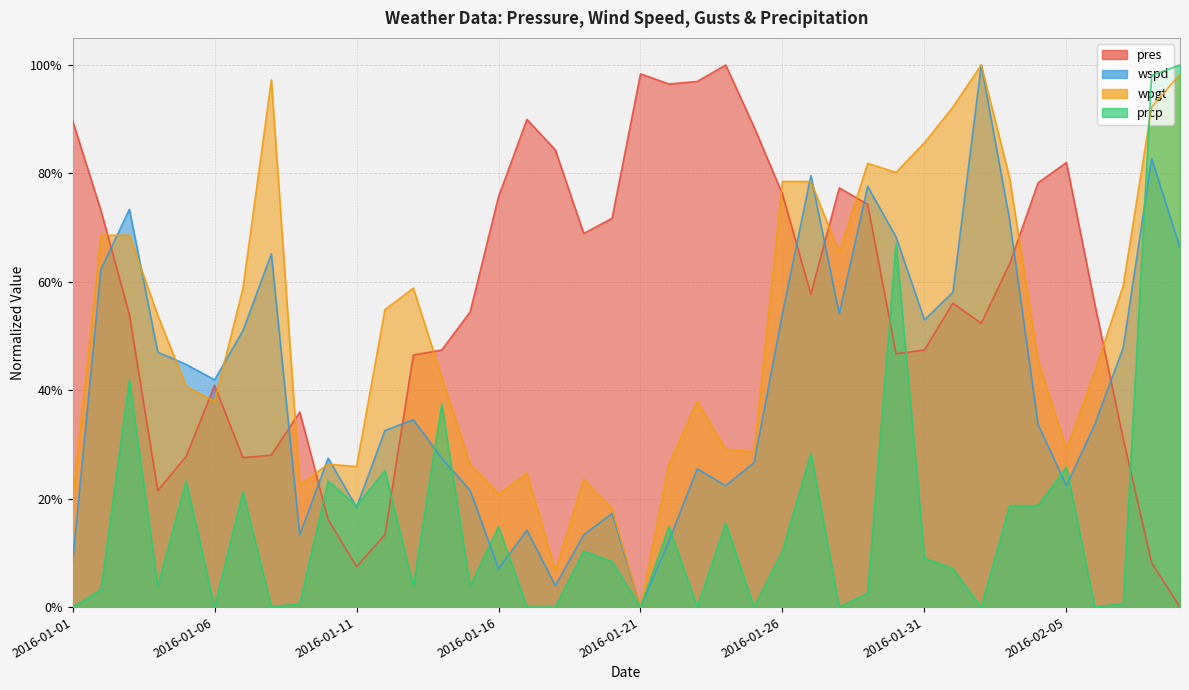

Which series changed the most between 2016-01-05 and 2016-01-26?

pres